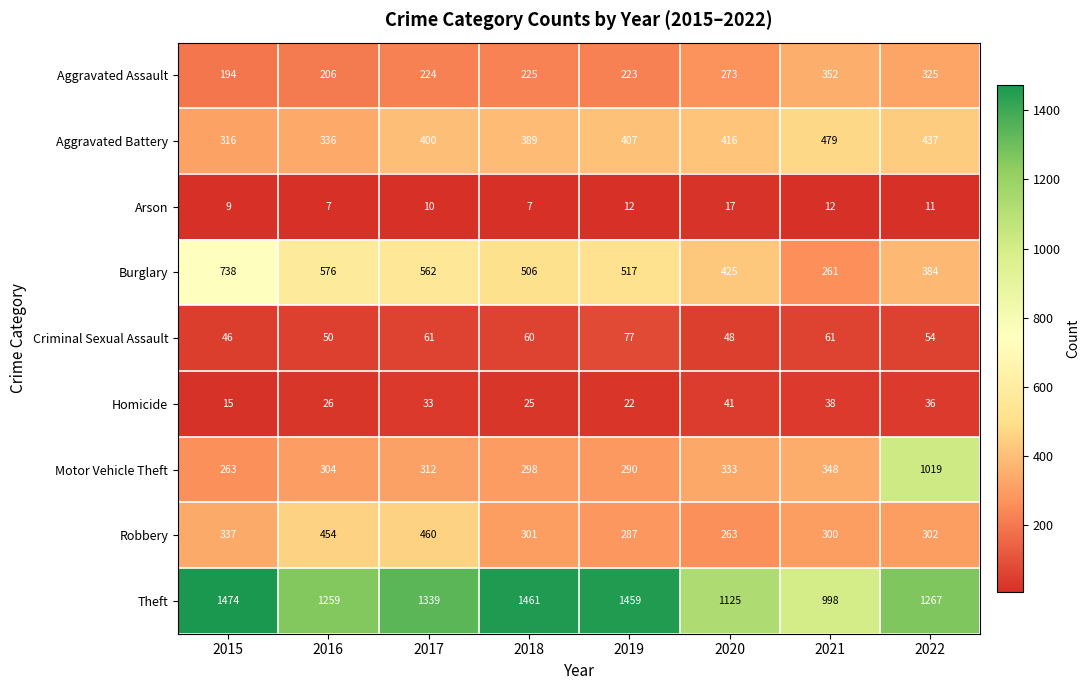

At 2016, list the series in order from largest to smallest.

Theft, Burglary, Robbery, Aggravated Battery, Motor Vehicle Theft, Aggravated Assault, Criminal Sexual Assault, Homicide, Arson